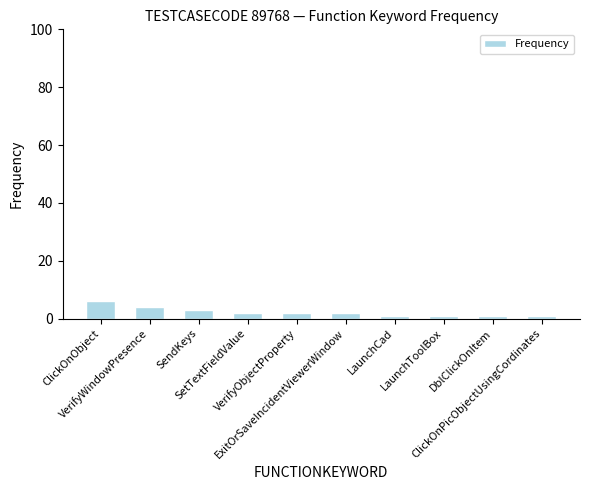

What is the sum of all values?

23